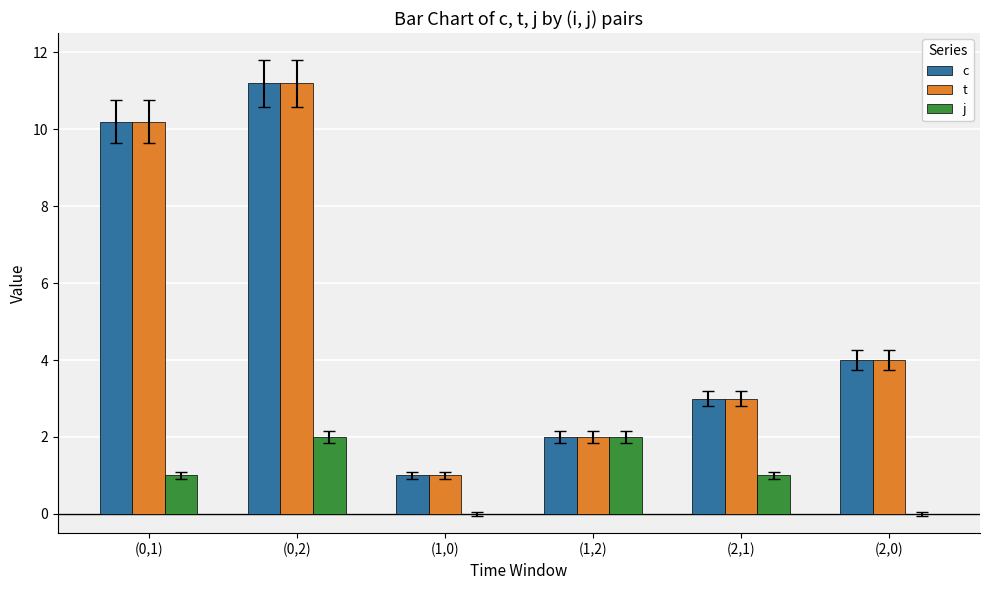

Count the number of data series in this chart.

3